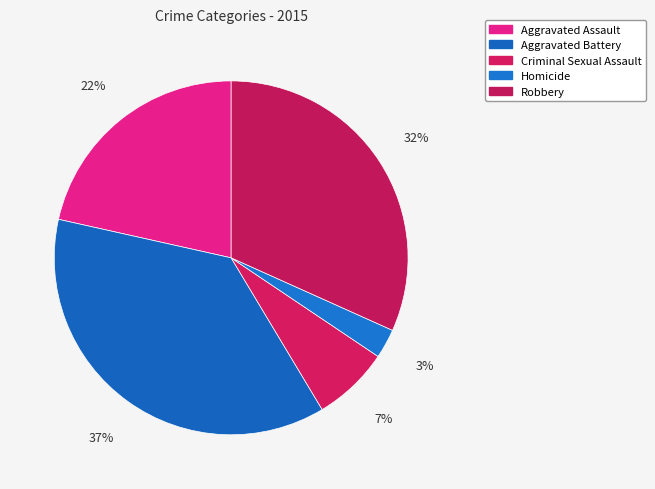

True or false: Criminal Sexual Assault accounts for 18% of the total.

False